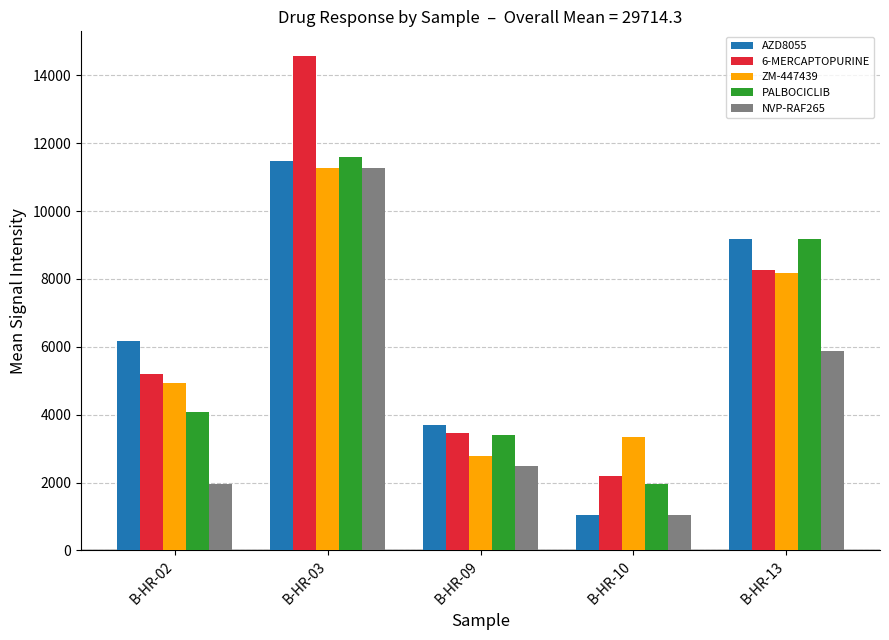

What is the value of the PALBOCICLIB bar at the 5th from the left?

9170.4